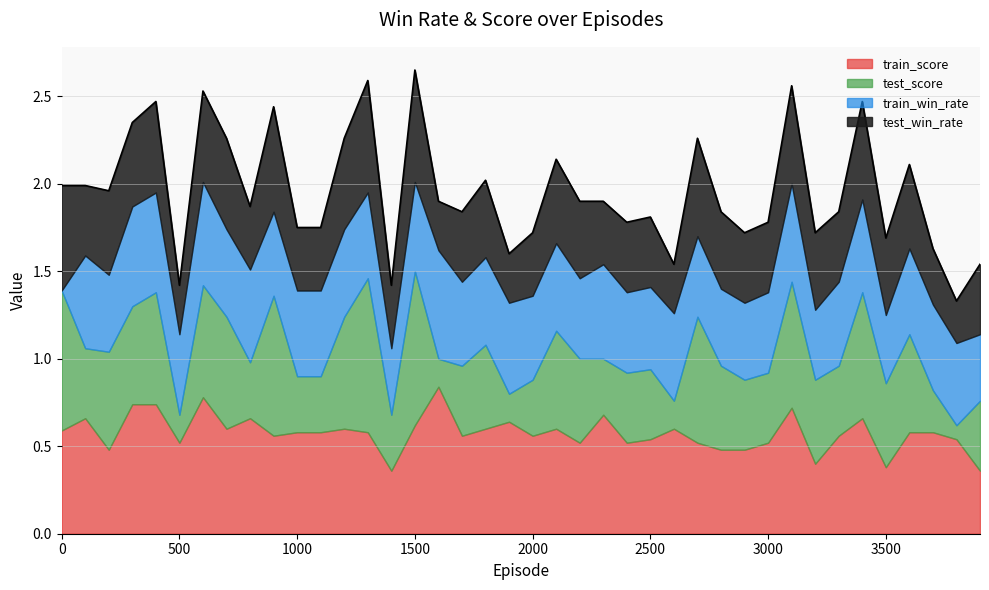

What is the difference between the second highest and second lowest values in the test_score series?

0.7